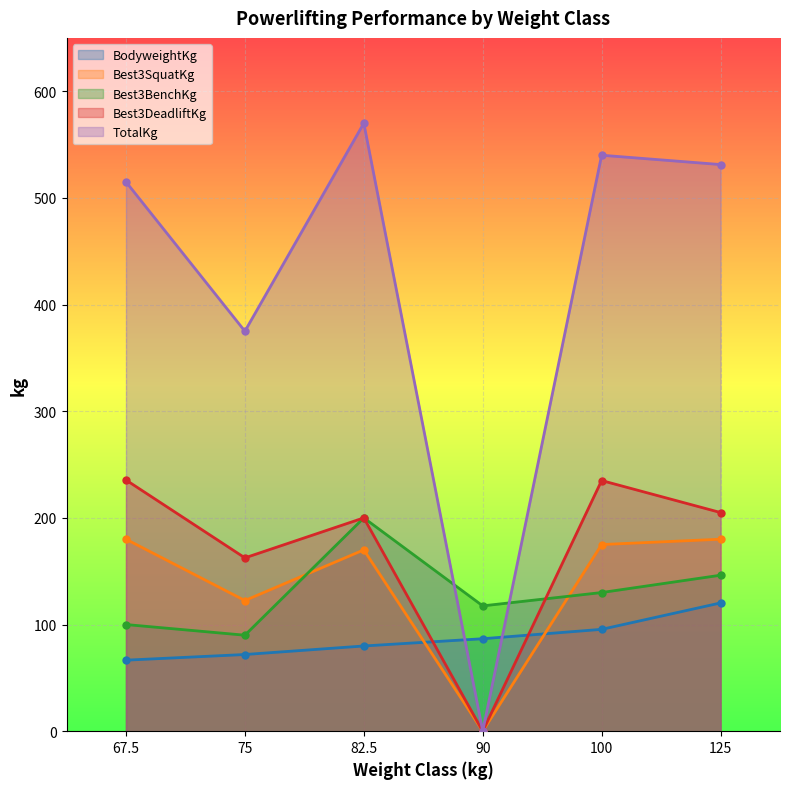

Is it true that Best3BenchKg equals 130.0 at 100?

True